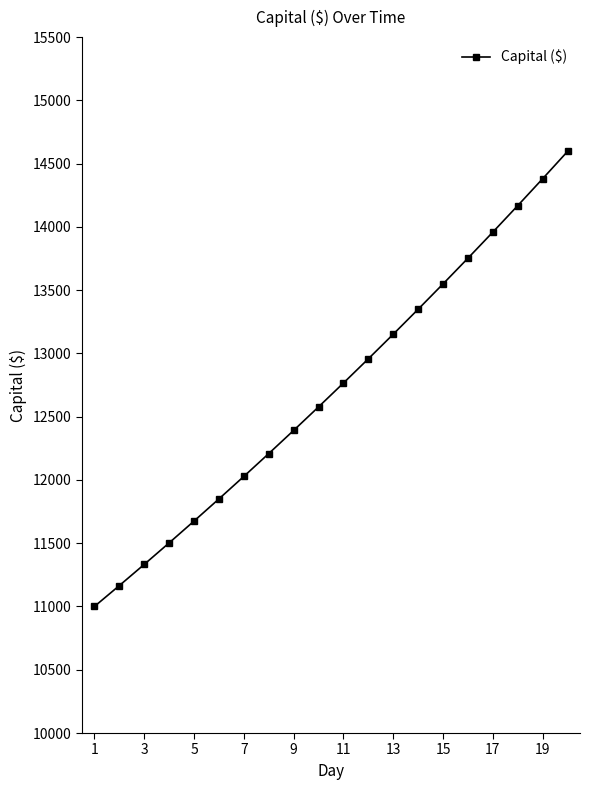

True or false: there are more than 2 points higher than both neighbors.

False